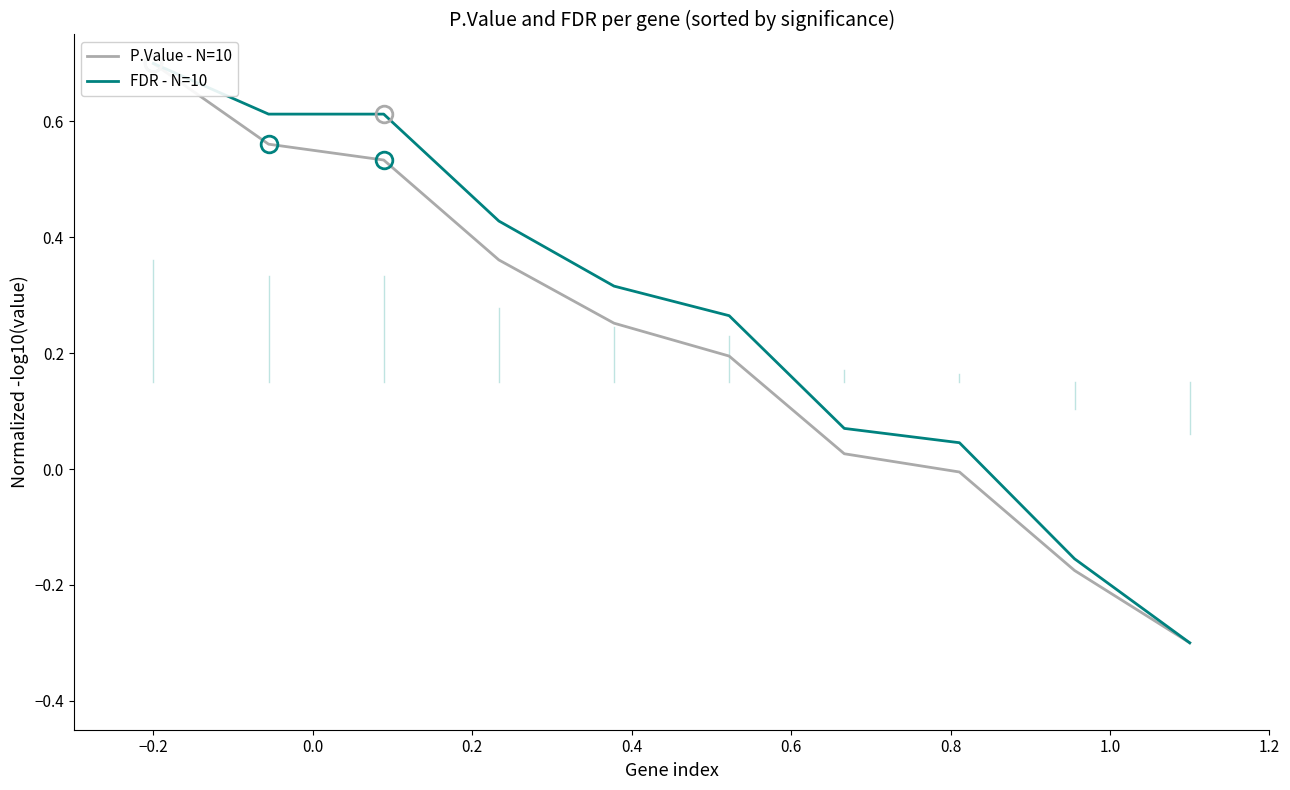

What is the difference between the maximum and minimum values in the P.Value - N=10 series?

1.0